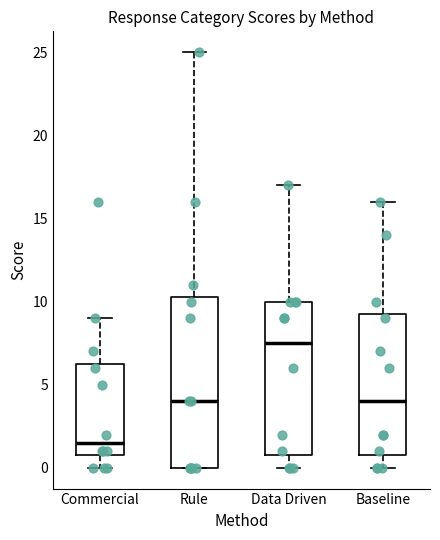

Comparing the boxes themselves (not the whiskers), which one is the tallest?

Rule